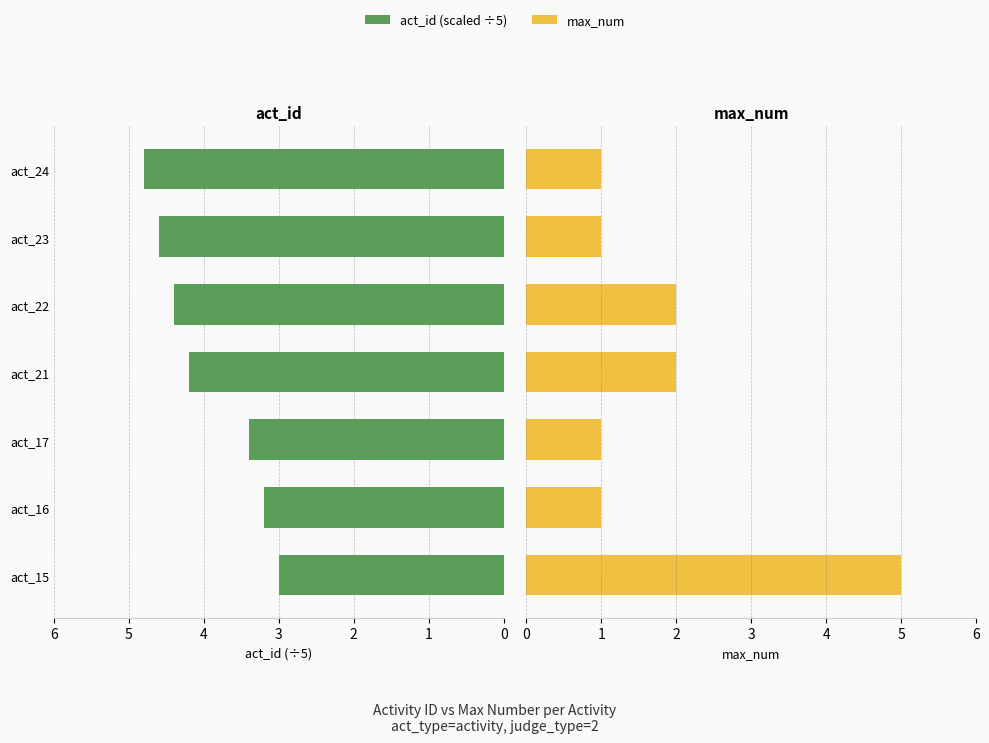

How many act_id (scaled) values are between 3 and 4?

3